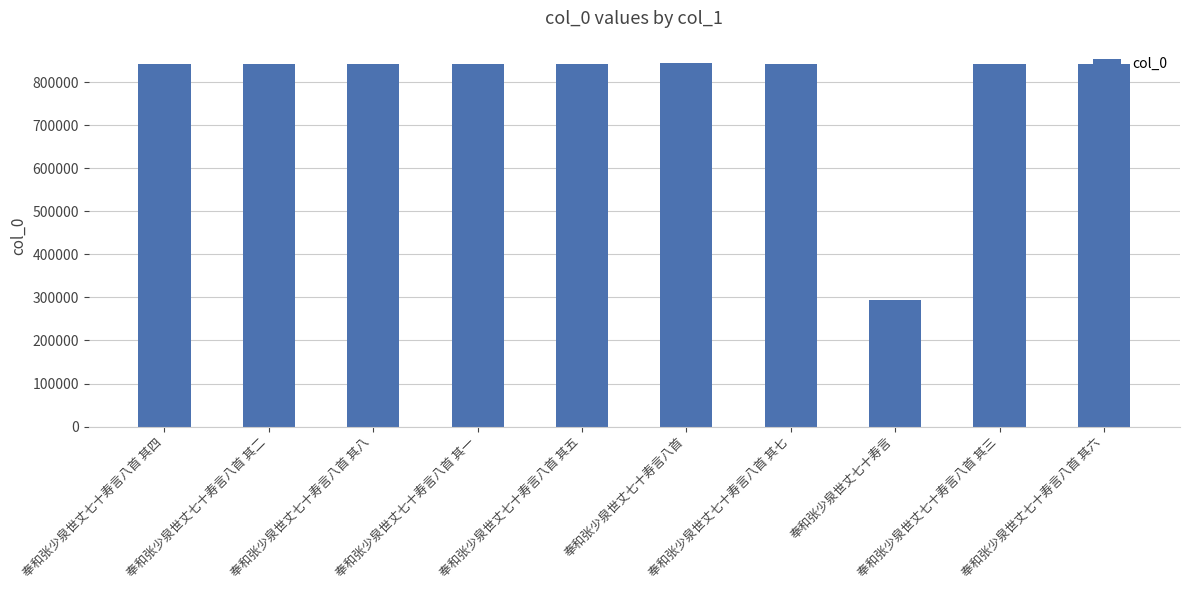

What is the greatest value displayed?

844878